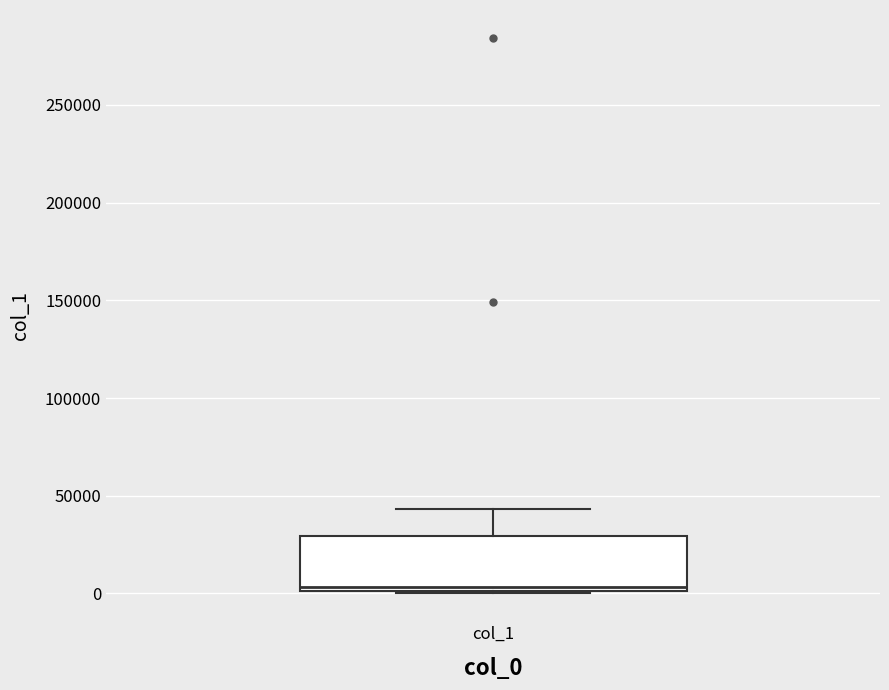

Read this box plot against the y-axis: the position of the median line, the range covered by the box, and the ends of both whiskers. The values are not printed on the chart, so give them approximately, as read against the axis.

median 5000, box 0 to 30000, whiskers 0 to 45000